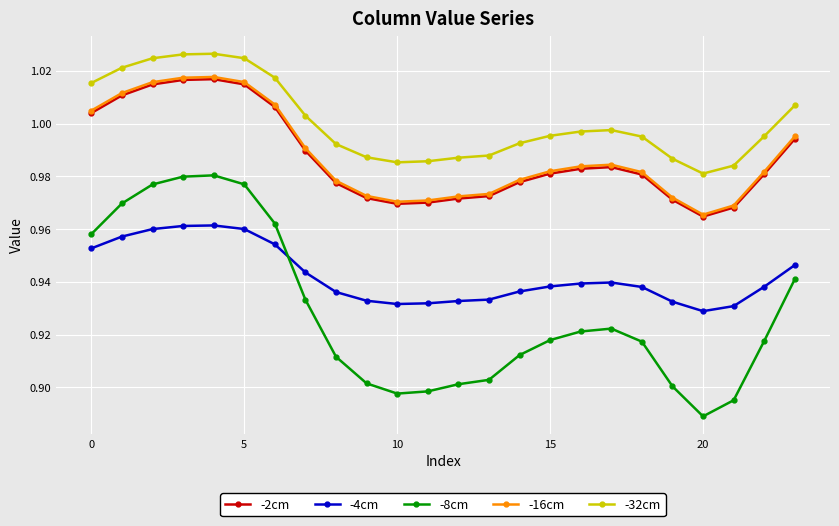

At how many categories does at least one series exceed 0?

24